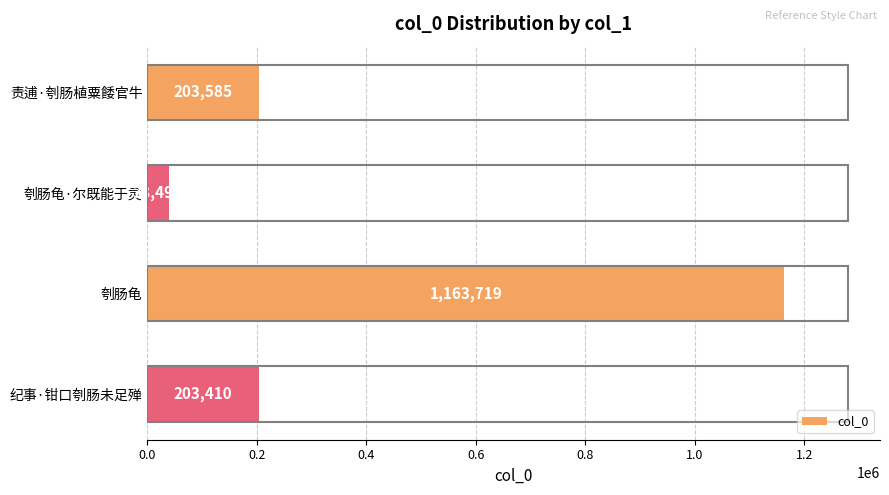

Reading bottom to top, extract all data points from this chart.

203410	1163719	38499	203585